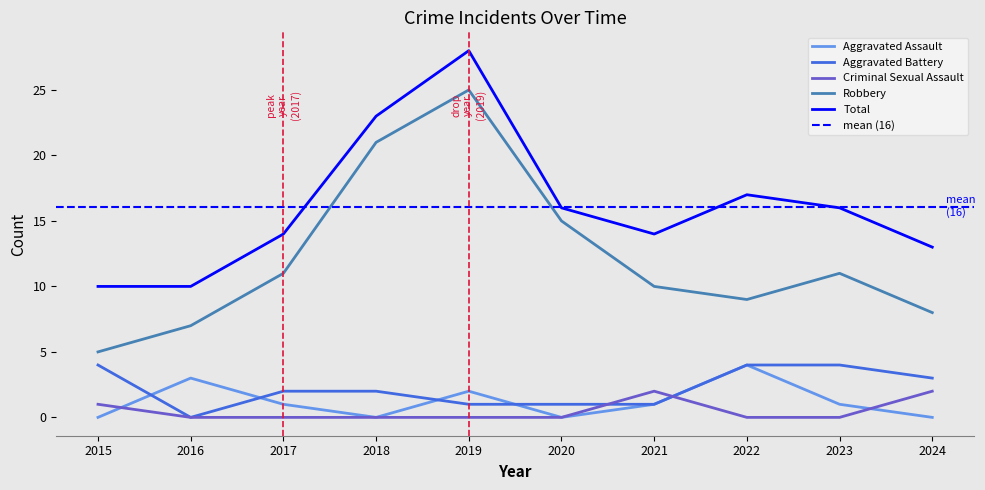

How many lines are shown in the chart?

5